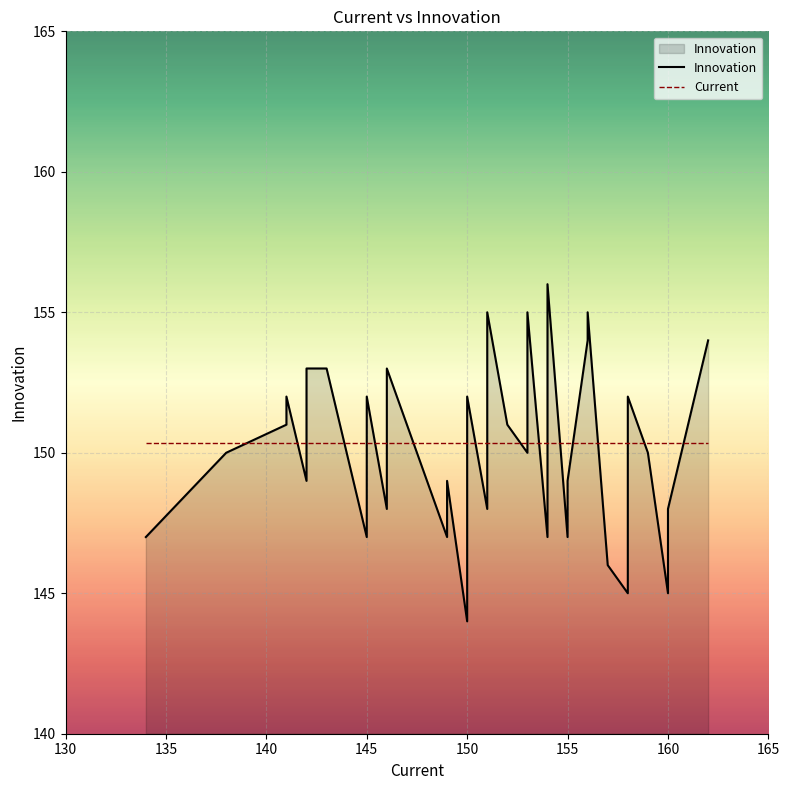

Rank the series by their maximum value, from lowest to highest.

Current, Innovation